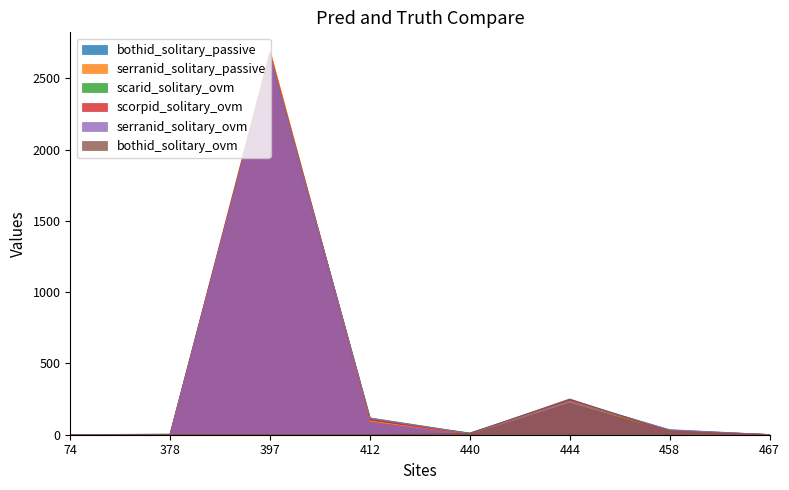

How many lines are shown in the chart?

6